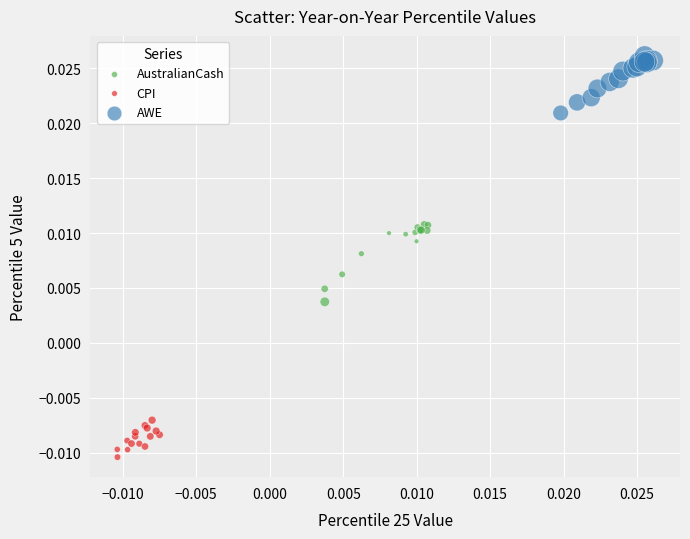

Which series contains the lowest Y value?

CPI